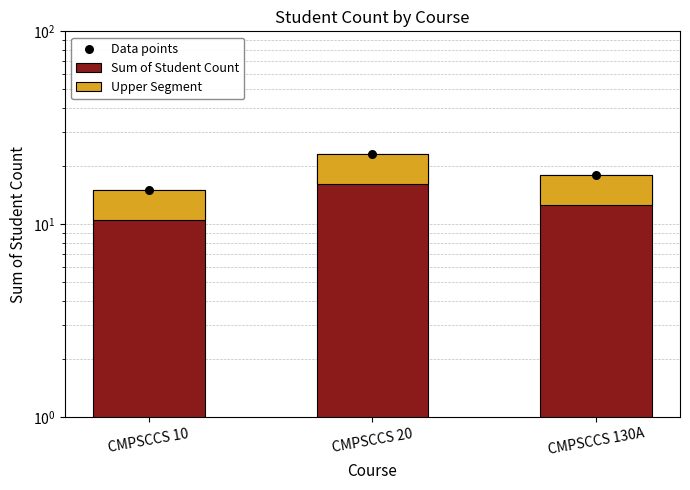

At how many categories does at least one series exceed 20?

1